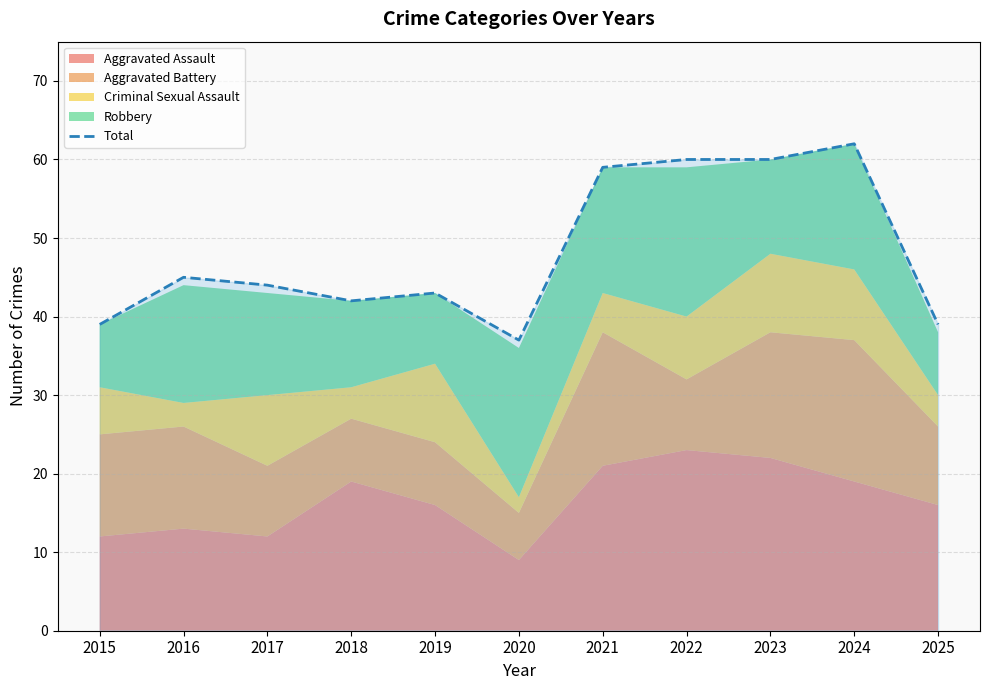

True or false: Total has a value of 73 at 2019.

False